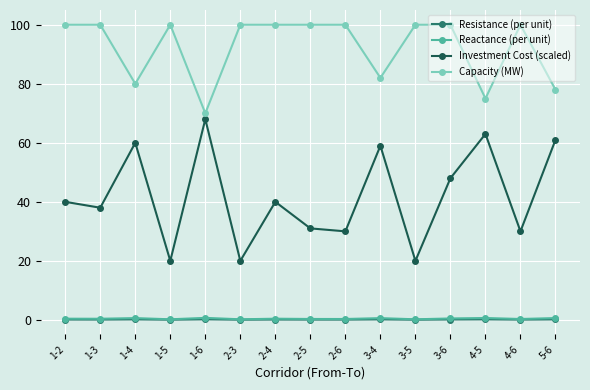

True or false: Resistance (per unit) and Capacity (MW) cross at least once.

False